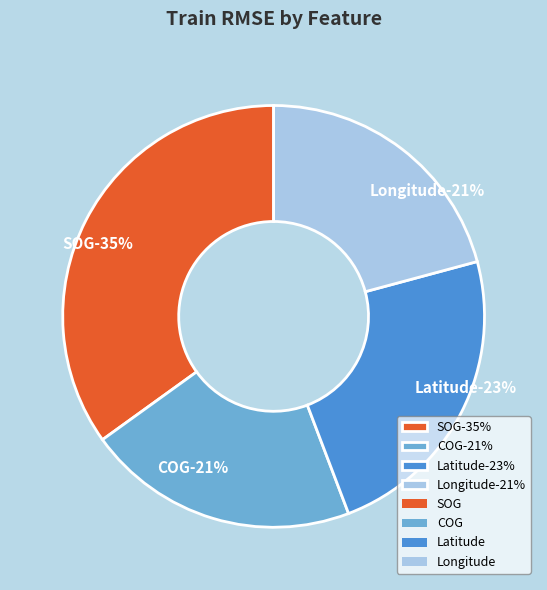

Count the number of slices in the pie.

4